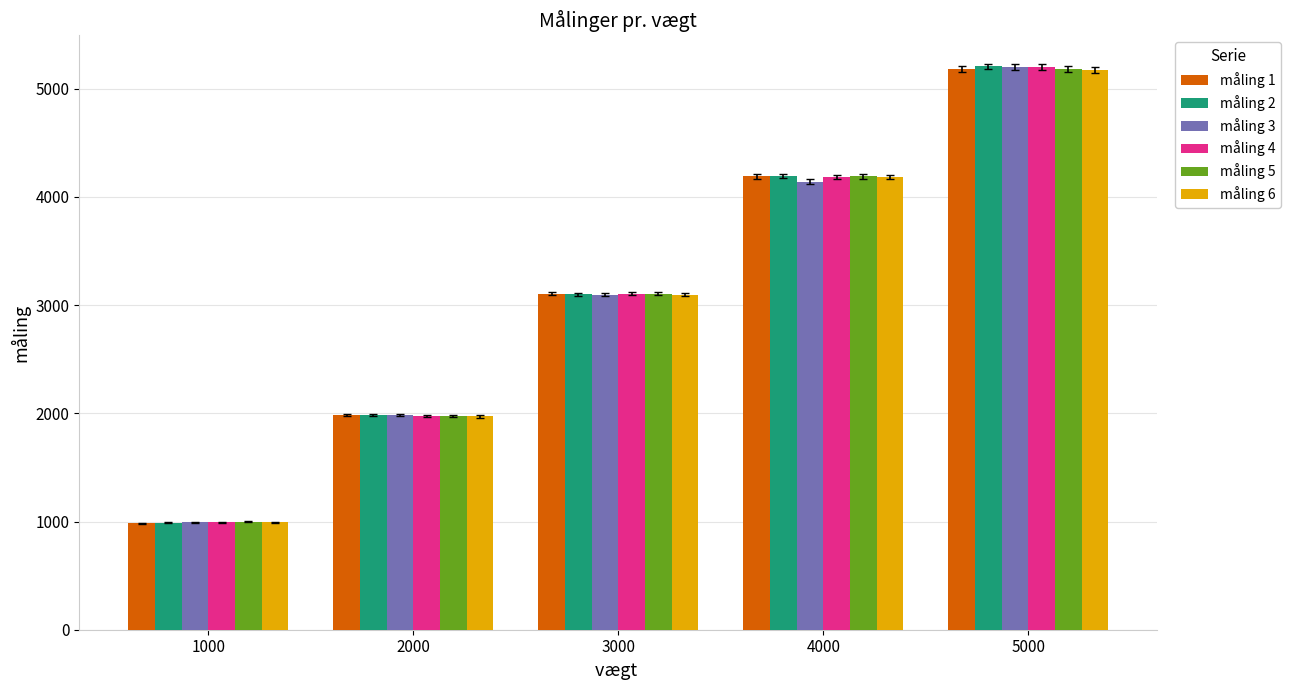

What is the sum of all måling 4 values?

15461.6